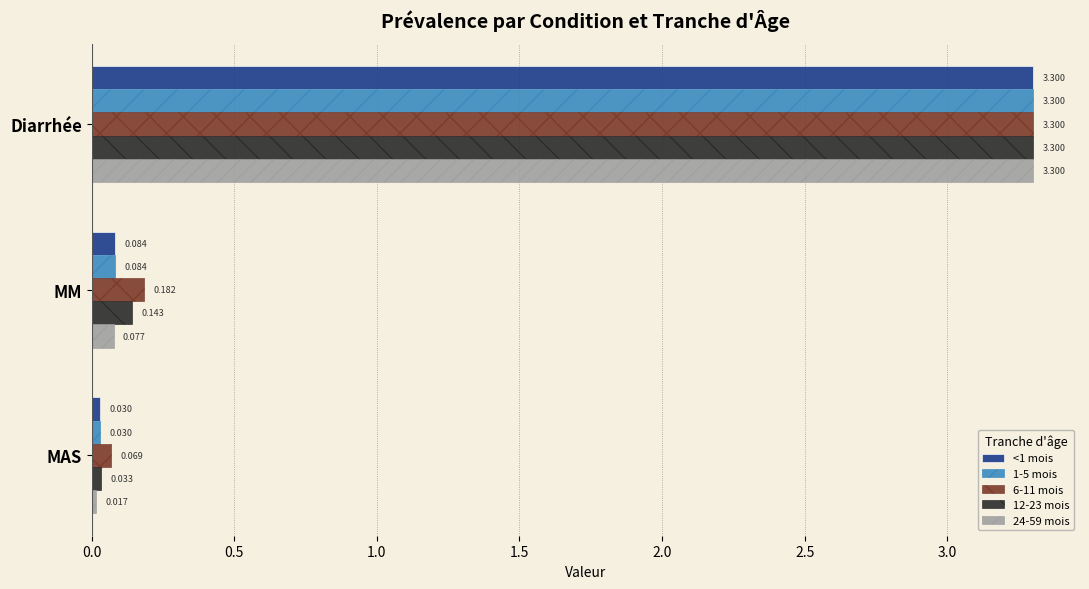

What is the greatest value displayed?

3.3